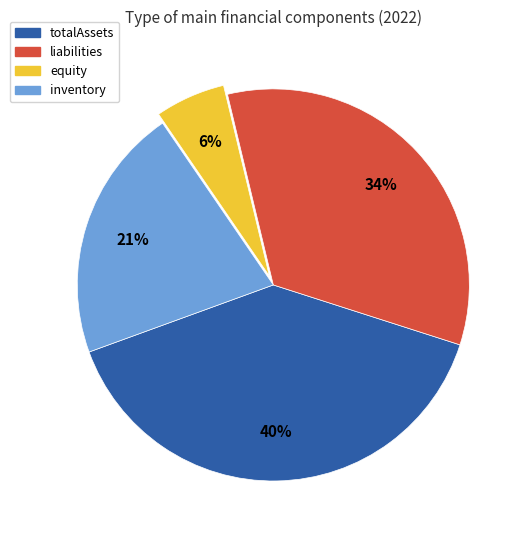

What is the largest slice in the pie chart?

totalAssets